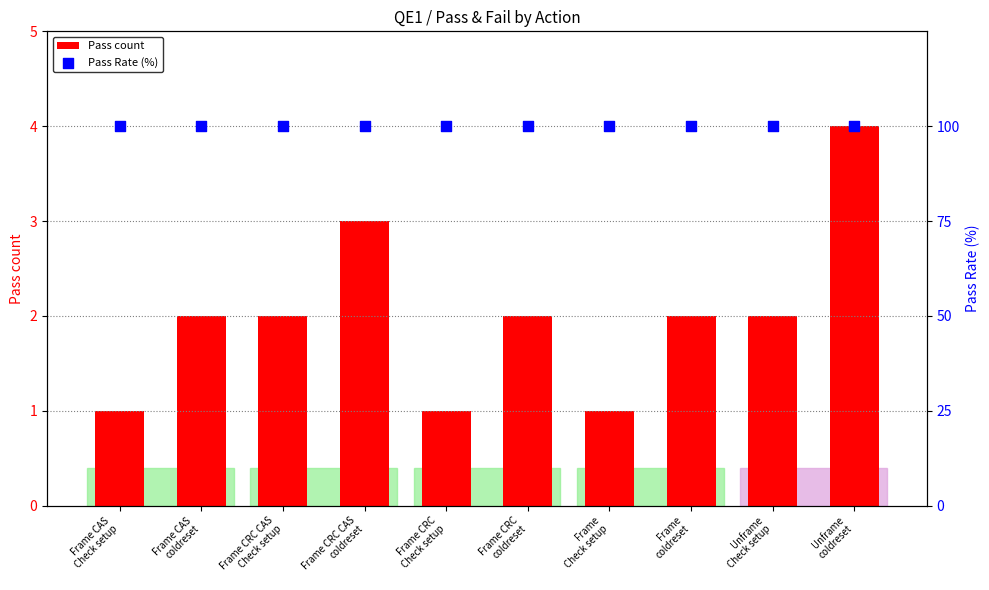

Is the value of Pass count at Frame
Check setup greater than the value of Pass Rate (%) at Frame
Check setup?

No